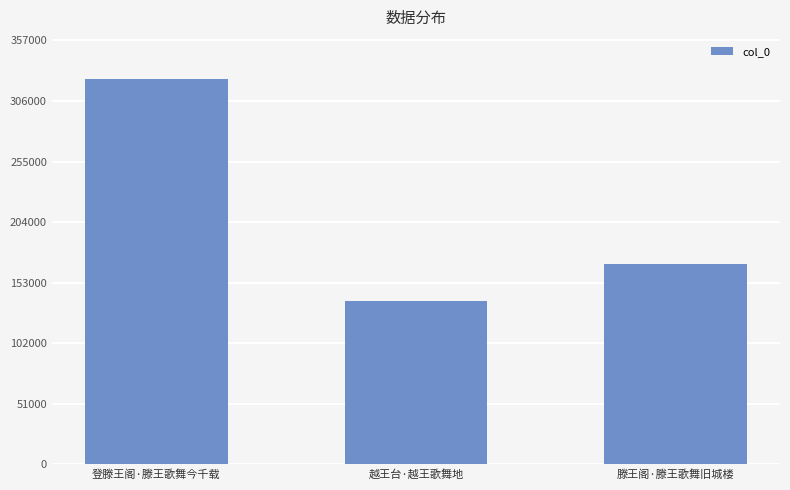

What position from the left is 越王台·越王歌舞地?

2